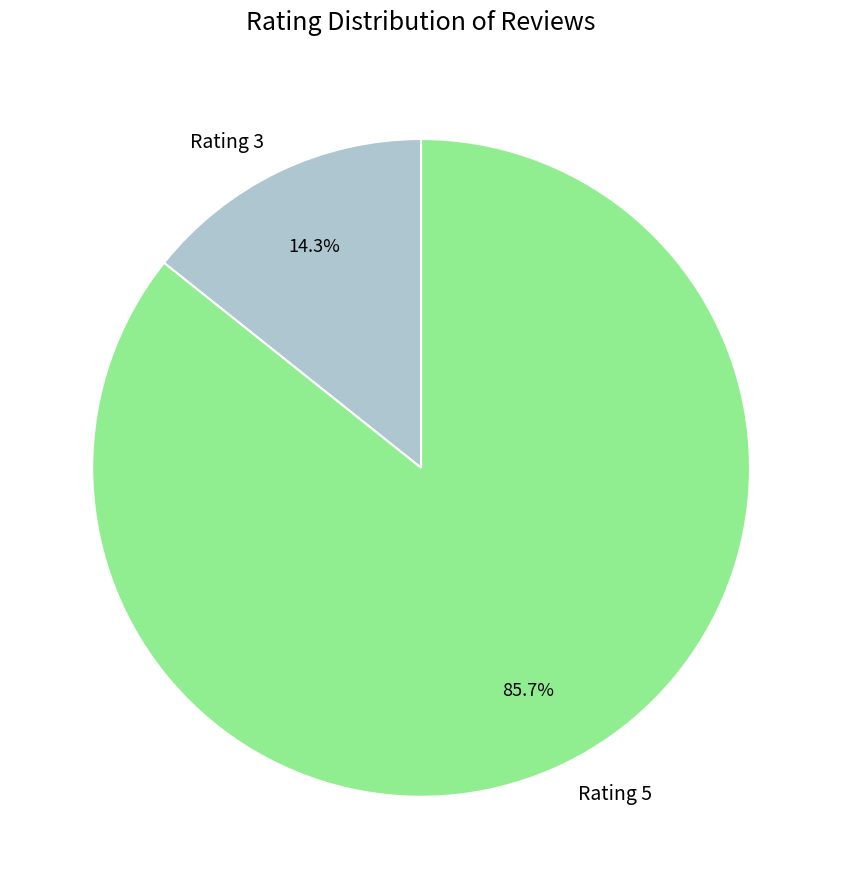

How many slices are in this pie chart?

2